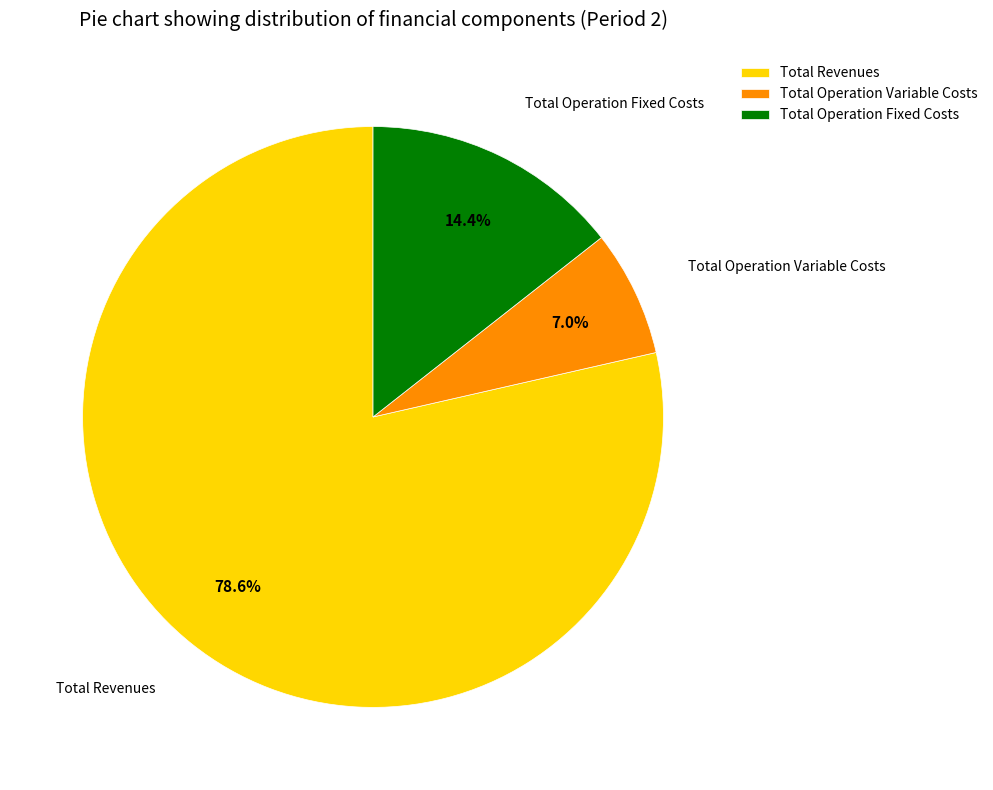

What is the majority slice?

Total Revenues